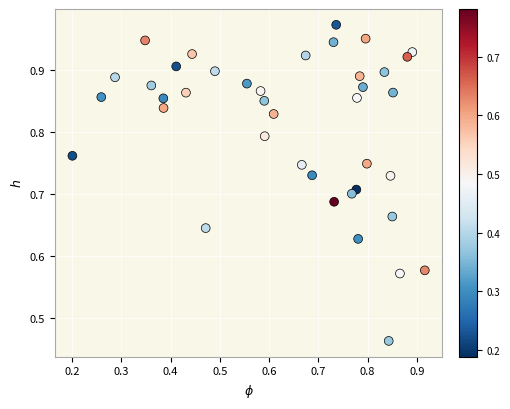

How many points are shown in the scatter plot?

40